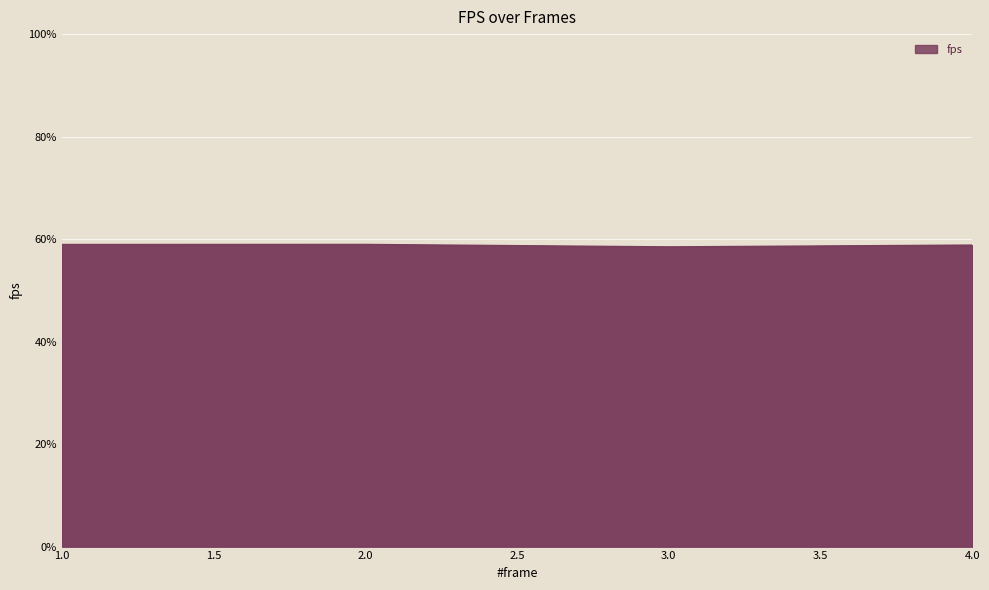

What is the difference between the second highest and second lowest values?

0.1